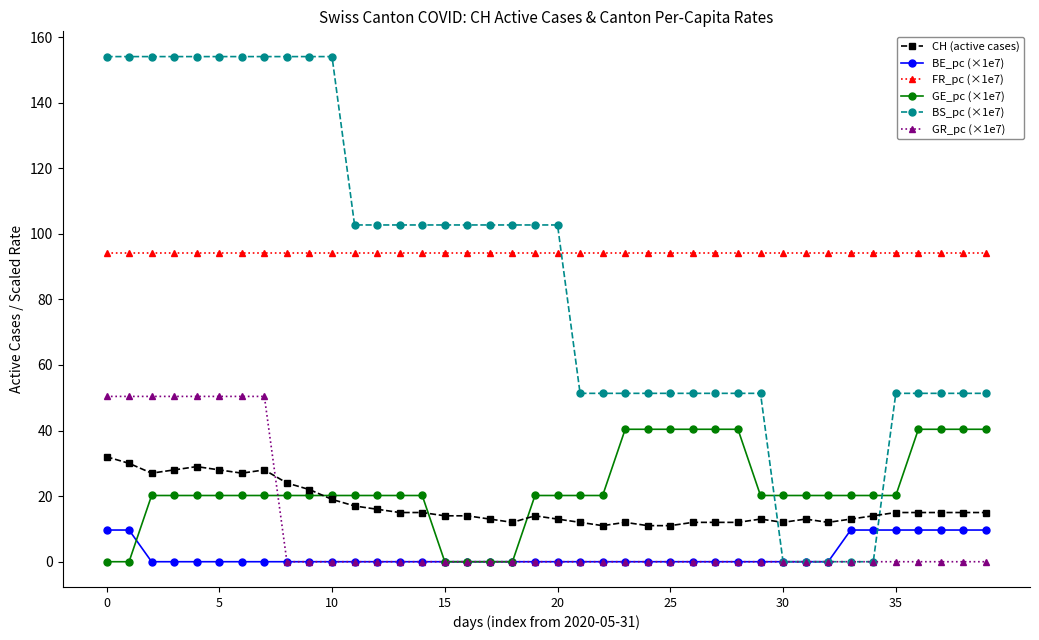

True or false: FR_pc (×1e7) and GR_pc (×1e7) cross at least once.

False